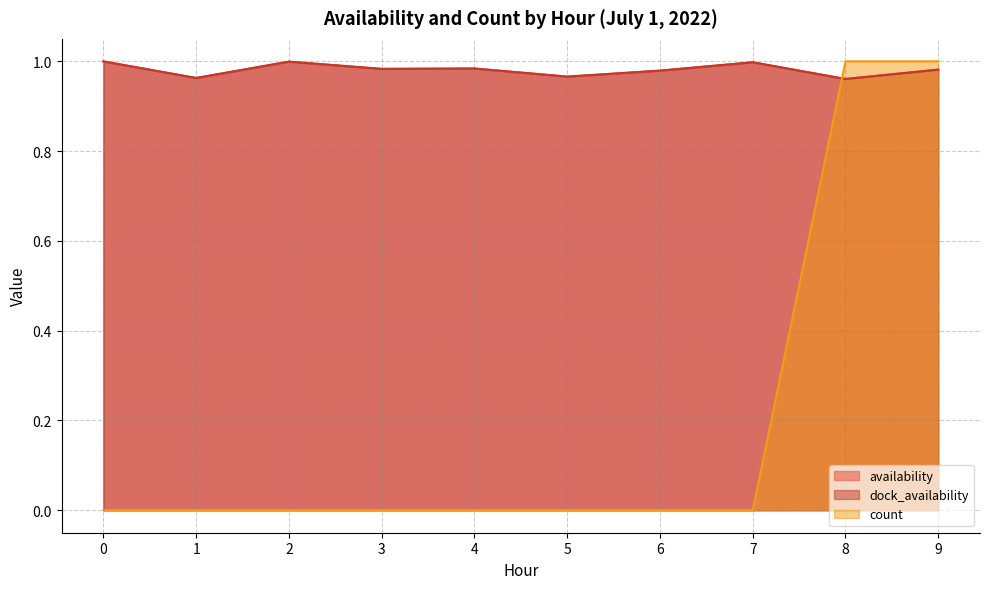

What is the minimum value for availability?

1.0